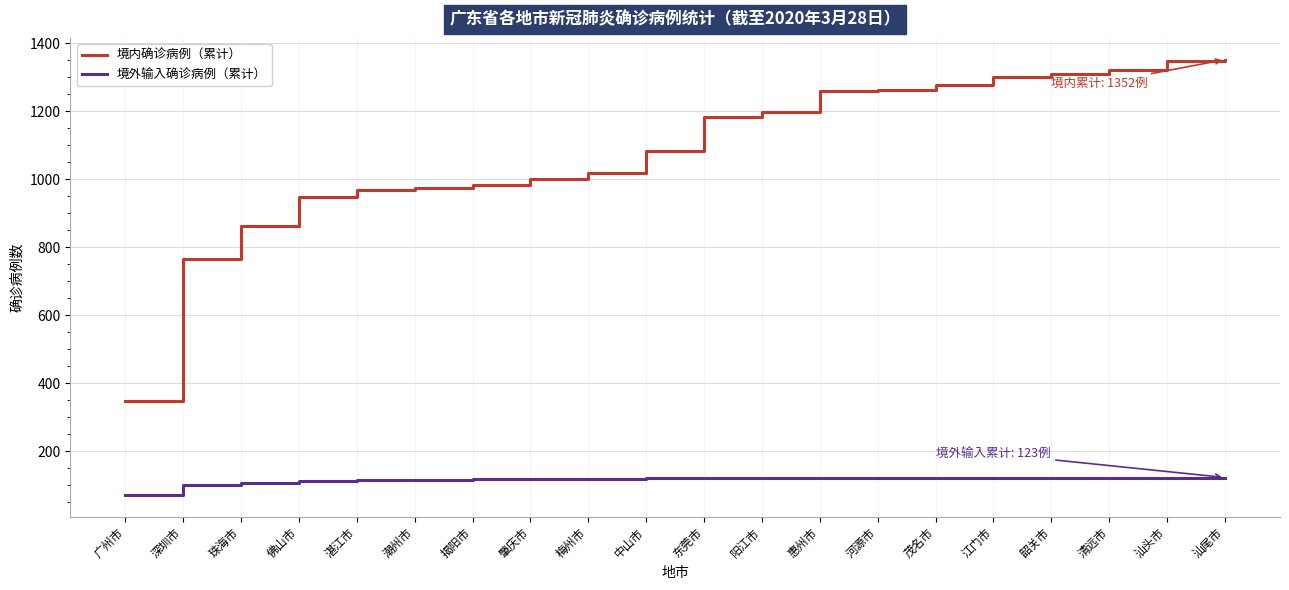

What is the approximate value of 境外输入确诊病例（累计） at 湛江市?

116